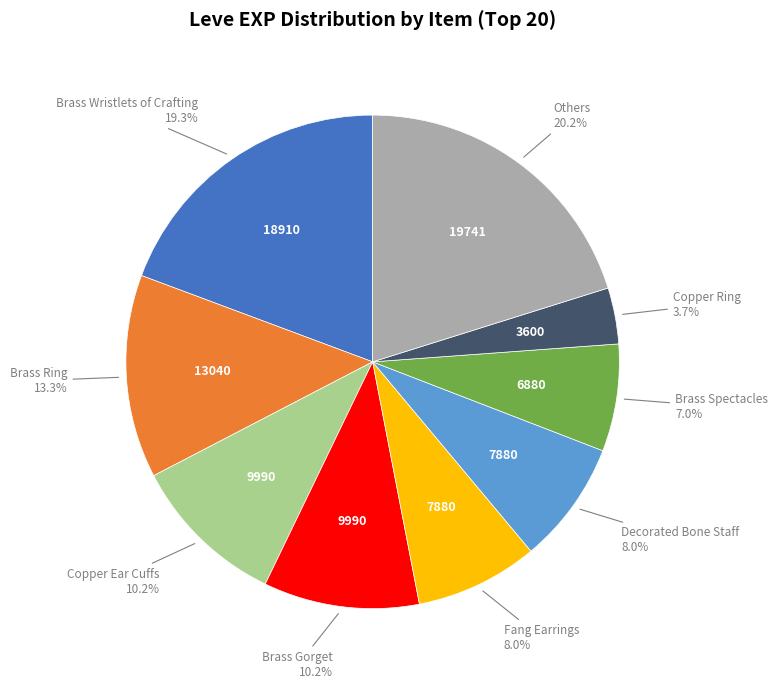

Does any single category account for the majority?

No